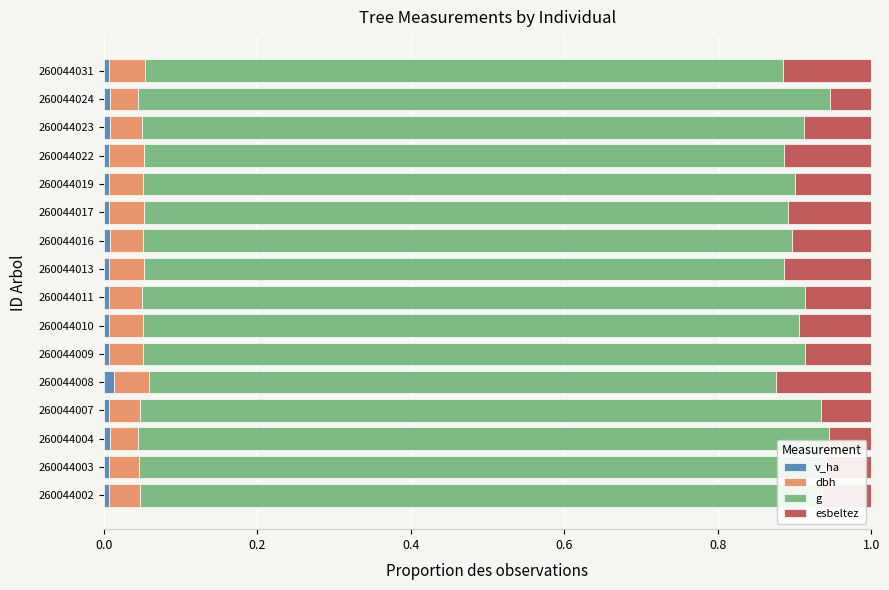

How many series are shown in this chart?

4